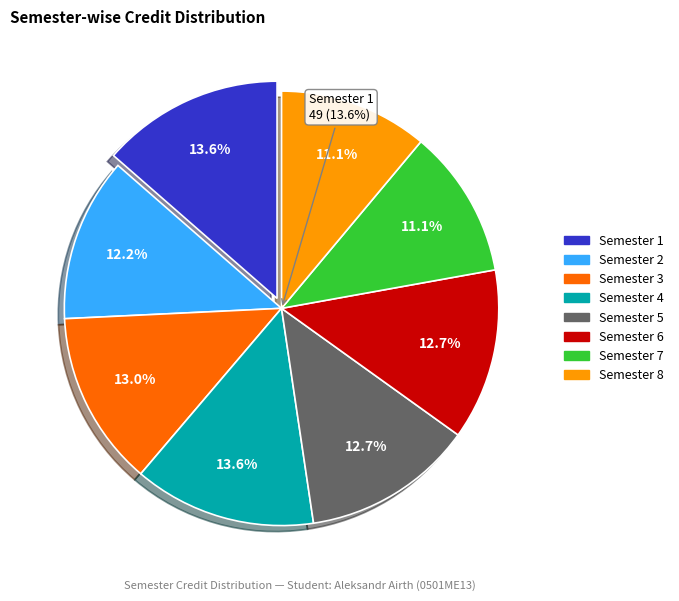

The Semester 2 slice represents 3% of the pie. True or false?

False